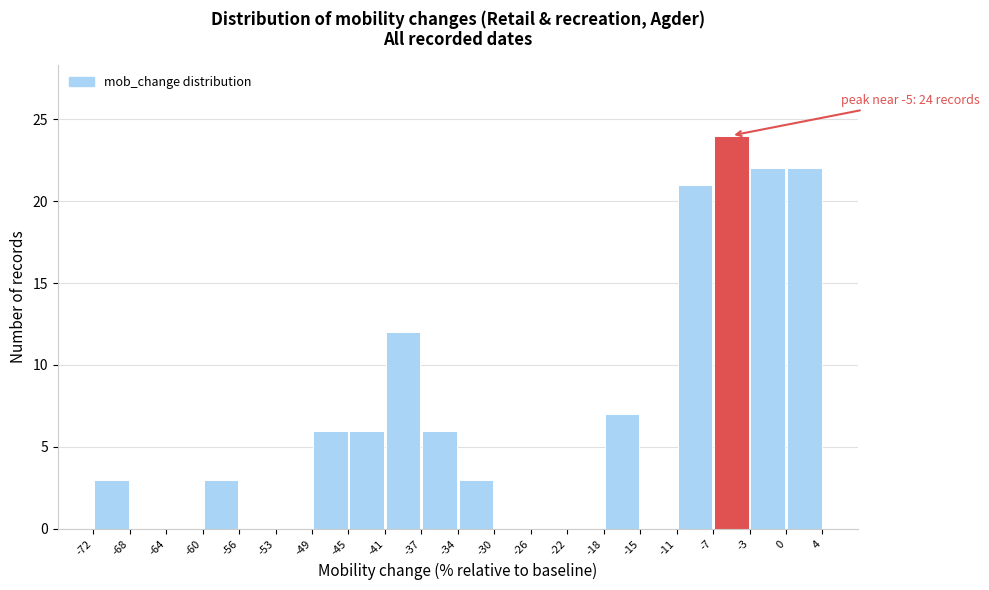

Which range on the x-axis has the tallest bar?

-7 to -3